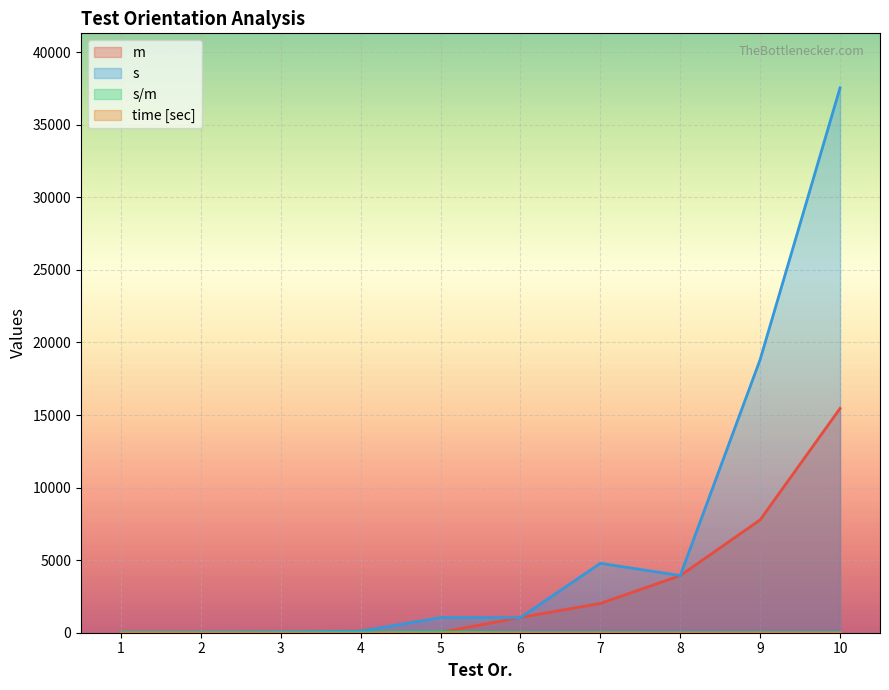

Is the value of s at 6 greater than the value of time [sec] at 10?

Yes